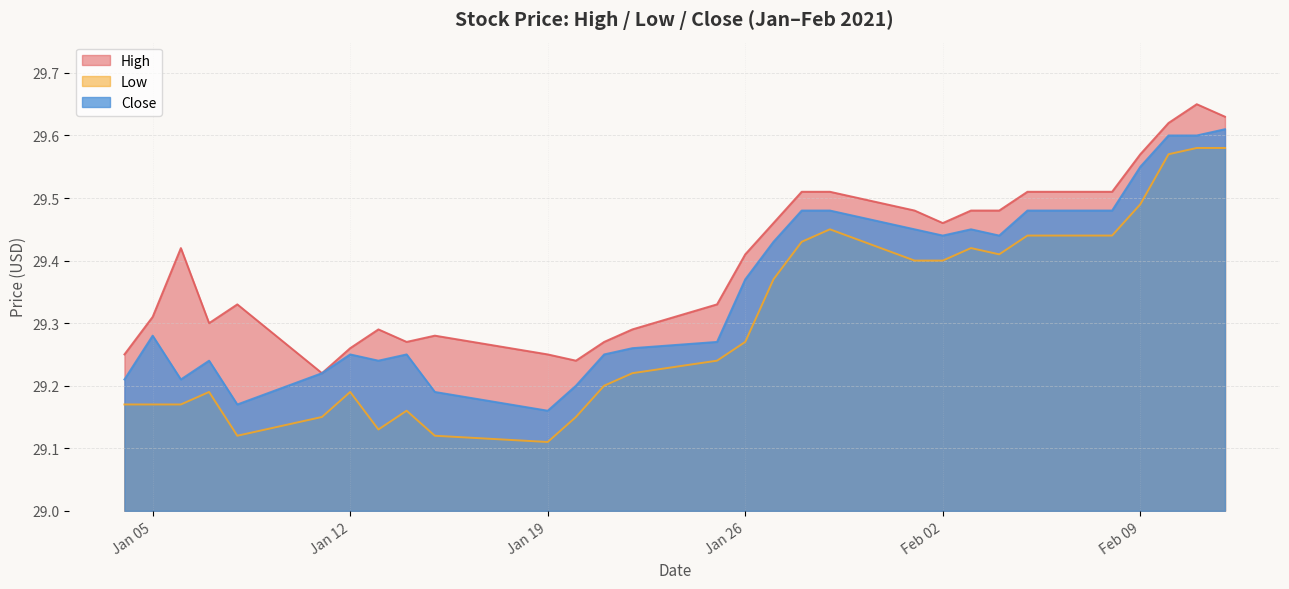

True or false: Close and Low intersect in this chart.

False